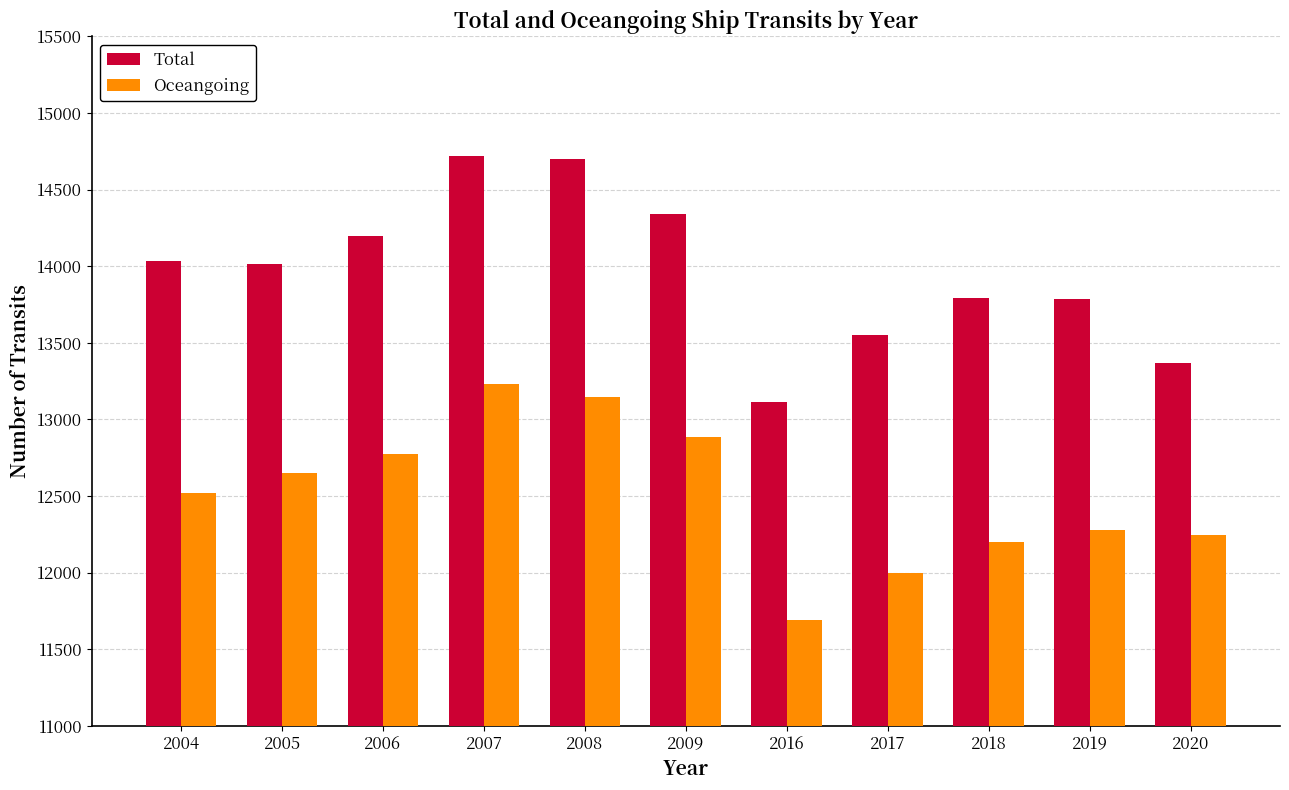

What is the total value across all series at 2009?

27227